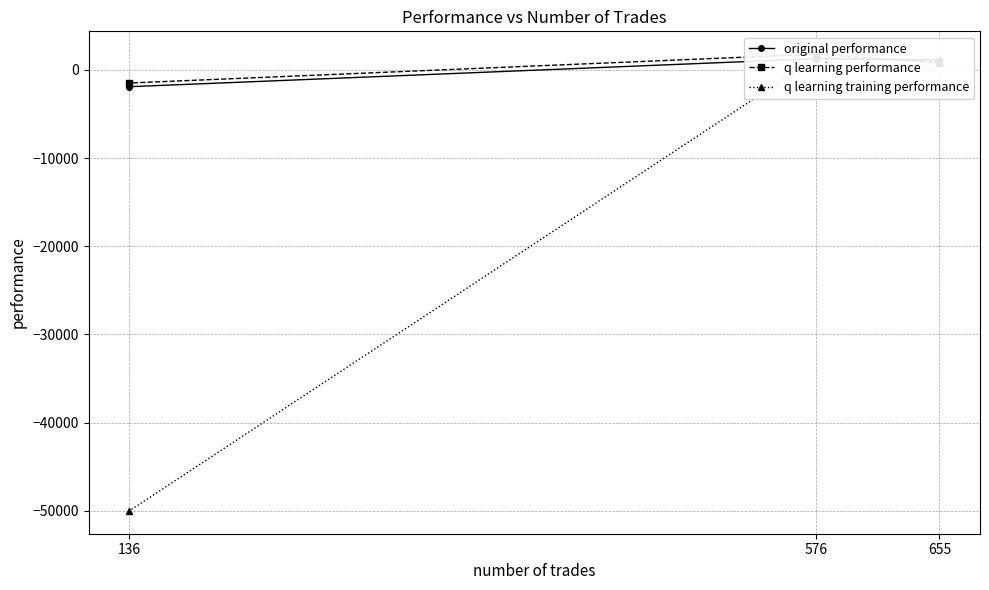

Is it true that q learning performance equals 804.8 at 655?

True